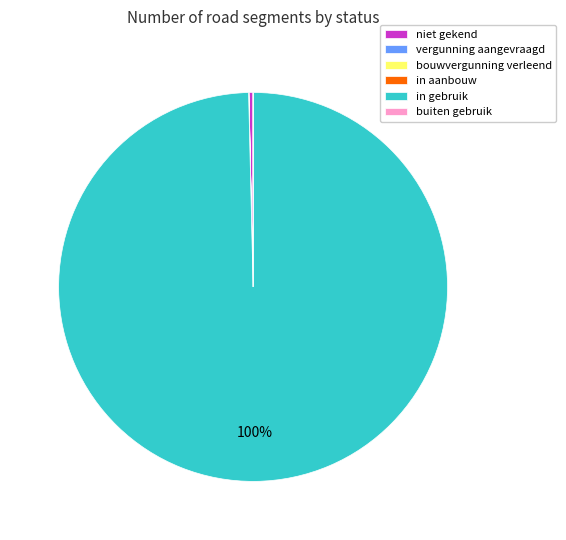

Is there a majority slice in this chart?

Yes